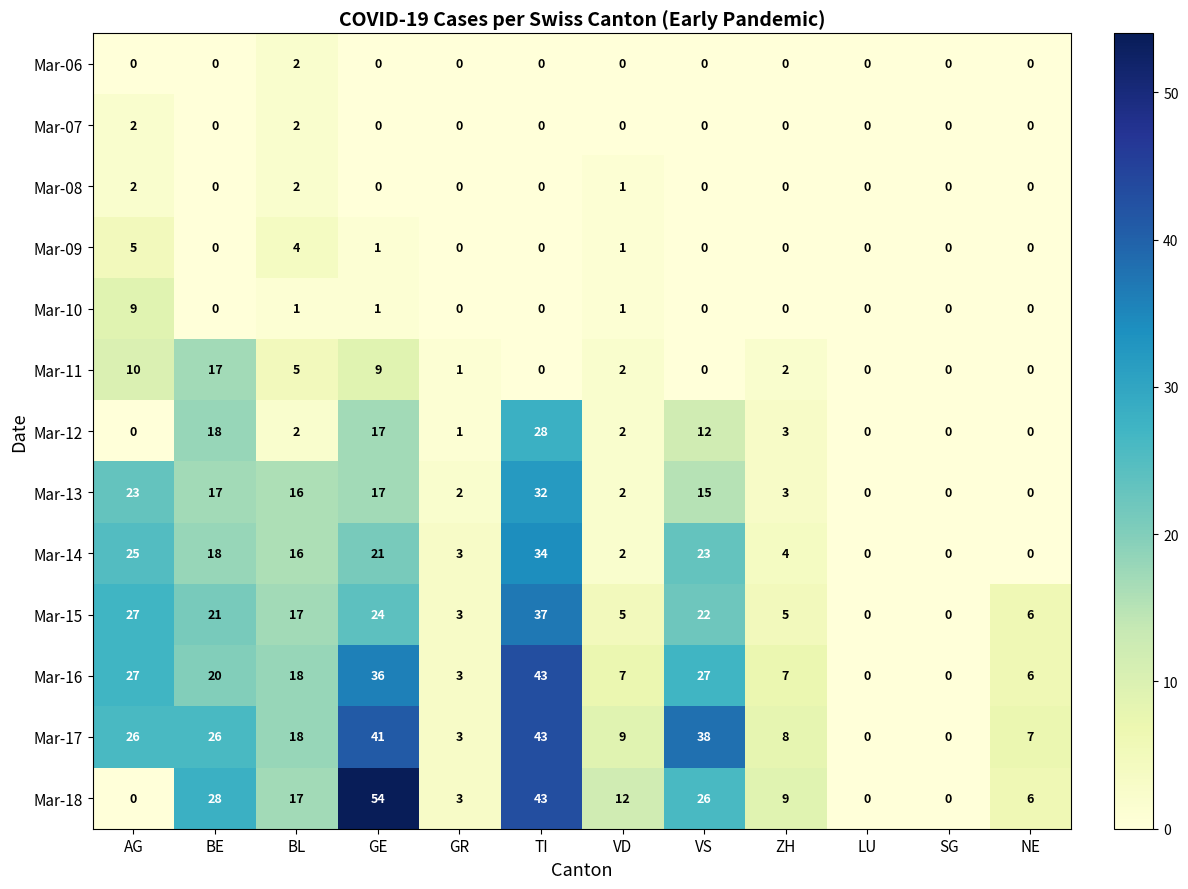

At which category does the chart reach its peak across all series?

GE